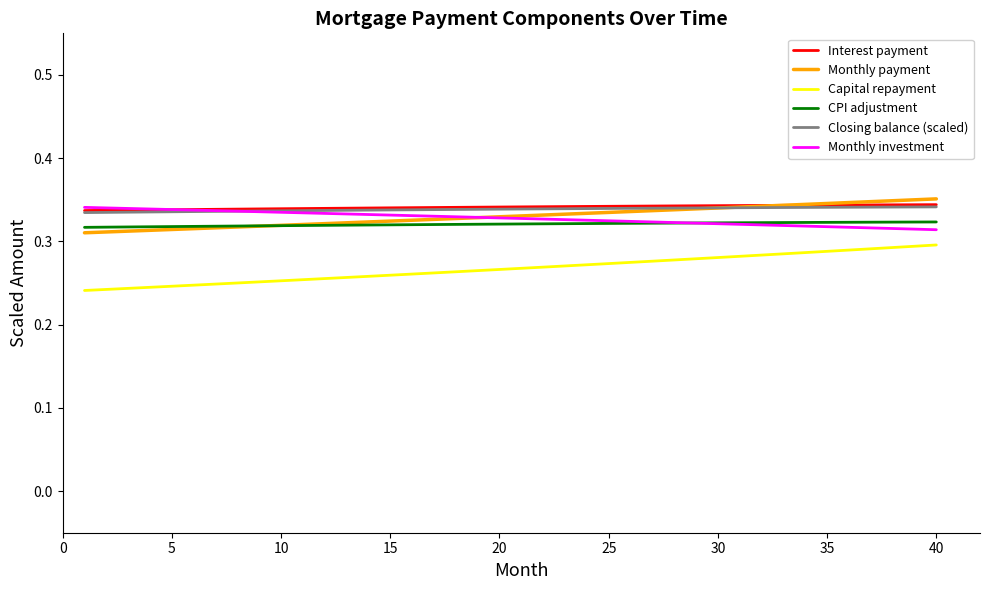

True or false: Monthly investment and Capital repayment intersect in this chart.

False